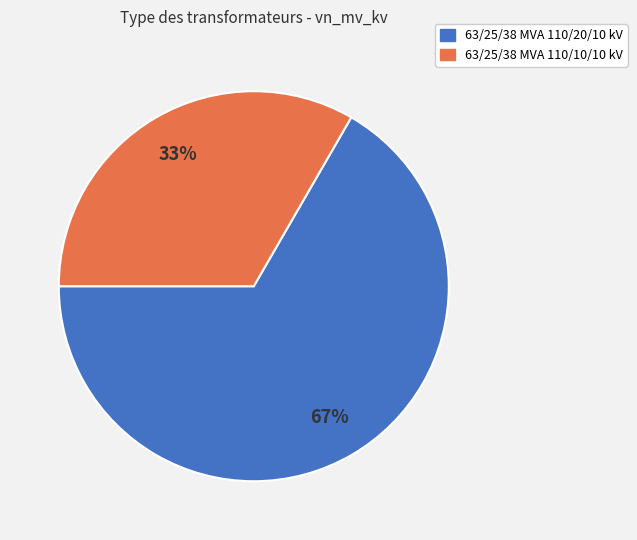

What is the ratio of the value at 63/25/38 MVA 110/20/10 kV to the value at 63/25/38 MVA 110/10/10 kV?

2.0